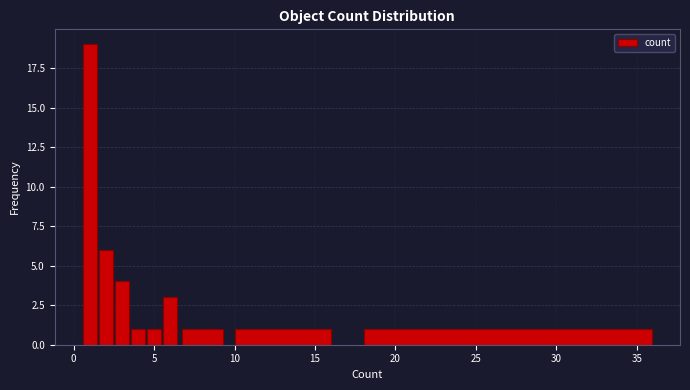

Read against the x-axis, roughly where is the centre of the tallest bar?

1.0